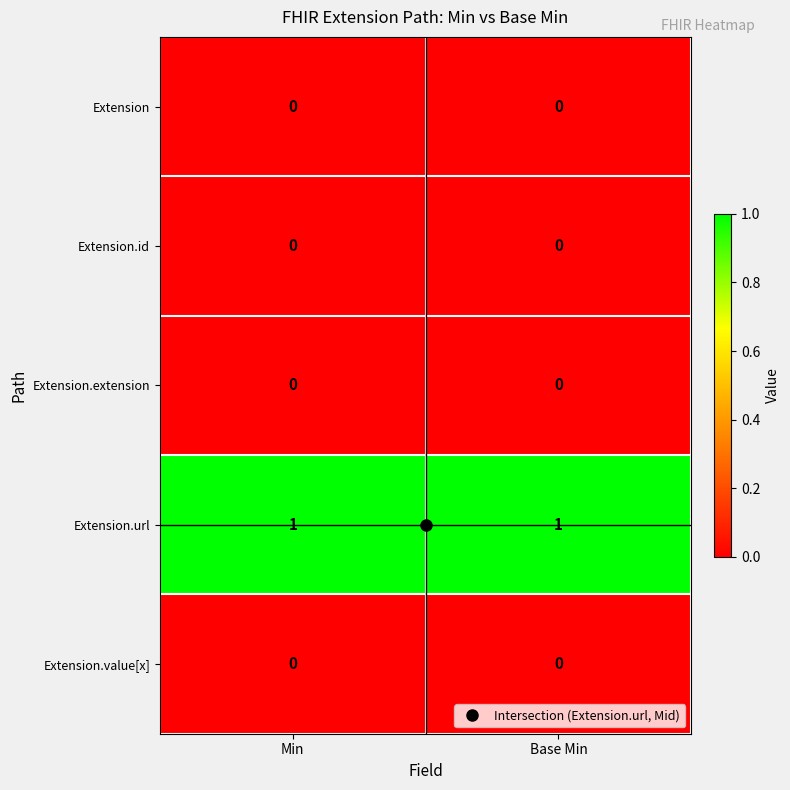

Is it true that Extension equals 0 at Min?

True